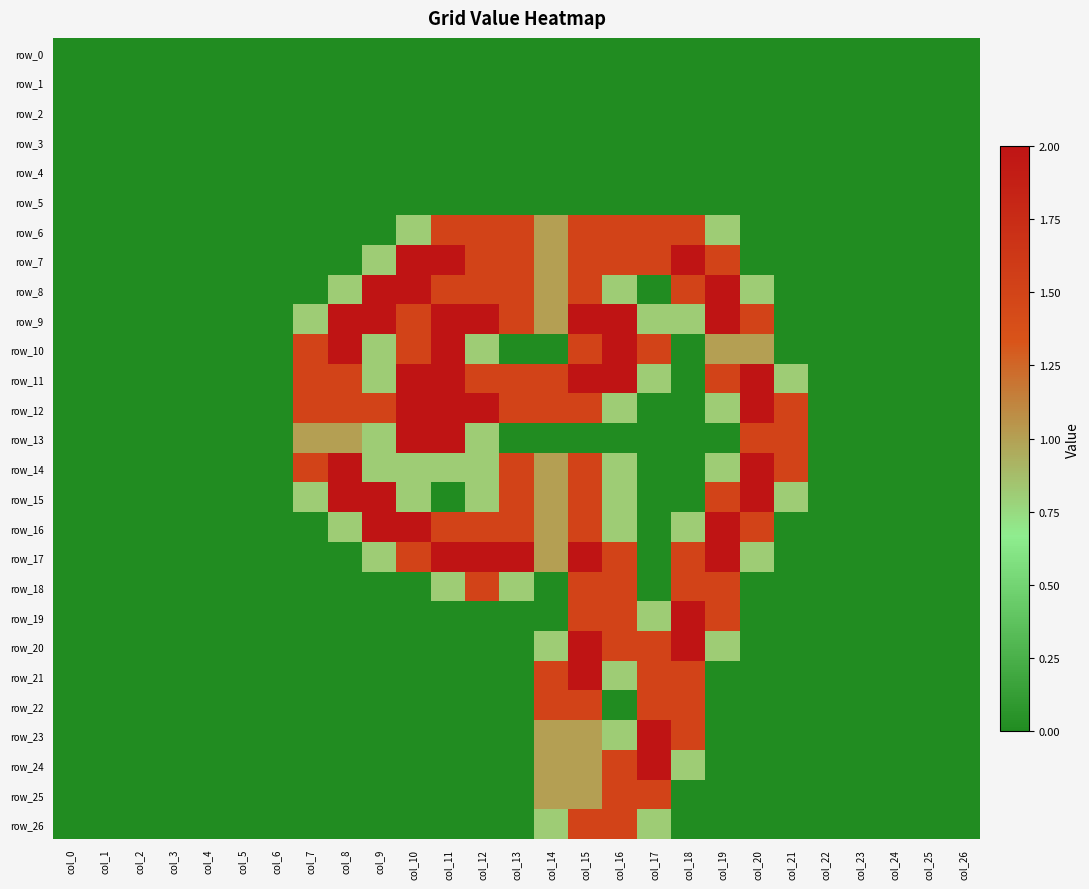

Reading left to right, transcribe all the data shown in this chart.

row_0: 0.0	0.0	0.0	0.0	0.0	0.0	0.0	0.0	0.0	0.0	0.0	0.0	0.0	0.0	0.0	0.0	0.0	0.0	0.0	0.0	0.0	0.0	0.0	0.0	0.0	0.0	0.0
row_1: 0.0	0.0	0.0	0.0	0.0	0.0	0.0	0.0	0.0	0.0	0.0	0.0	0.0	0.0	0.0	0.0	0.0	0.0	0.0	0.0	0.0	0.0	0.0	0.0	0.0	0.0	0.0
row_2: 0.0	0.0	0.0	0.0	0.0	0.0	0.0	0.0	0.0	0.0	0.0	0.0	0.0	0.0	0.0	0.0	0.0	0.0	0.0	0.0	0.0	0.0	0.0	0.0	0.0	0.0	0.0
row_3: 0.0	0.0	0.0	0.0	0.0	0.0	0.0	0.0	0.0	0.0	0.0	0.0	0.0	0.0	0.0	0.0	0.0	0.0	0.0	0.0	0.0	0.0	0.0	0.0	0.0	0.0	0.0
row_4: 0.0	0.0	0.0	0.0	0.0	0.0	0.0	0.0	0.0	0.0	0.0	0.0	0.0	0.0	0.0	0.0	0.0	0.0	0.0	0.0	0.0	0.0	0.0	0.0	0.0	0.0	0.0
row_5: 0.0	0.0	0.0	0.0	0.0	0.0	0.0	0.0	0.0	0.0	0.0	0.0	0.0	0.0	0.0	0.0	0.0	0.0	0.0	0.0	0.0	0.0	0.0	0.0	0.0	0.0	0.0
row_6: 0.0	0.0	0.0	0.0	0.0	0.0	0.0	0.0	0.0	0.0	0.8	1.5	1.5	1.5	1.0	1.5	1.5	1.5	1.5	0.8	0.0	0.0	0.0	0.0	0.0	0.0	0.0
row_7: 0.0	0.0	0.0	0.0	0.0	0.0	0.0	0.0	0.0	0.8	2.0	2.0	1.5	1.5	1.0	1.5	1.5	1.5	2.0	1.5	0.0	0.0	0.0	0.0	0.0	0.0	0.0
row_8: 0.0	0.0	0.0	0.0	0.0	0.0	0.0	0.0	0.8	2.0	2.0	1.5	1.5	1.5	1.0	1.5	0.8	0.0	1.5	2.0	0.8	0.0	0.0	0.0	0.0	0.0	0.0
row_9: 0.0	0.0	0.0	0.0	0.0	0.0	0.0	0.8	2.0	2.0	1.5	2.0	2.0	1.5	1.0	2.0	2.0	0.8	0.8	2.0	1.5	0.0	0.0	0.0	0.0	0.0	0.0
row_10: 0.0	0.0	0.0	0.0	0.0	0.0	0.0	1.5	2.0	0.8	1.5	2.0	0.8	0.0	0.0	1.5	2.0	1.5	0.0	1.0	1.0	0.0	0.0	0.0	0.0	0.0	0.0
row_11: 0.0	0.0	0.0	0.0	0.0	0.0	0.0	1.5	1.5	0.8	2.0	2.0	1.5	1.5	1.5	2.0	2.0	0.8	0.0	1.5	2.0	0.8	0.0	0.0	0.0	0.0	0.0
row_12: 0.0	0.0	0.0	0.0	0.0	0.0	0.0	1.5	1.5	1.5	2.0	2.0	2.0	1.5	1.5	1.5	0.8	0.0	0.0	0.8	2.0	1.5	0.0	0.0	0.0	0.0	0.0
row_13: 0.0	0.0	0.0	0.0	0.0	0.0	0.0	1.0	1.0	0.8	2.0	2.0	0.8	0.0	0.0	0.0	0.0	0.0	0.0	0.0	1.5	1.5	0.0	0.0	0.0	0.0	0.0
row_14: 0.0	0.0	0.0	0.0	0.0	0.0	0.0	1.5	2.0	0.8	0.8	0.8	0.8	1.5	1.0	1.5	0.8	0.0	0.0	0.8	2.0	1.5	0.0	0.0	0.0	0.0	0.0
row_15: 0.0	0.0	0.0	0.0	0.0	0.0	0.0	0.8	2.0	2.0	0.8	0.0	0.8	1.5	1.0	1.5	0.8	0.0	0.0	1.5	2.0	0.8	0.0	0.0	0.0	0.0	0.0
row_16: 0.0	0.0	0.0	0.0	0.0	0.0	0.0	0.0	0.8	2.0	2.0	1.5	1.5	1.5	1.0	1.5	0.8	0.0	0.8	2.0	1.5	0.0	0.0	0.0	0.0	0.0	0.0
row_17: 0.0	0.0	0.0	0.0	0.0	0.0	0.0	0.0	0.0	0.8	1.5	2.0	2.0	2.0	1.0	2.0	1.5	0.0	1.5	2.0	0.8	0.0	0.0	0.0	0.0	0.0	0.0
row_18: 0.0	0.0	0.0	0.0	0.0	0.0	0.0	0.0	0.0	0.0	0.0	0.8	1.5	0.8	0.0	1.5	1.5	0.0	1.5	1.5	0.0	0.0	0.0	0.0	0.0	0.0	0.0
row_19: 0.0	0.0	0.0	0.0	0.0	0.0	0.0	0.0	0.0	0.0	0.0	0.0	0.0	0.0	0.0	1.5	1.5	0.8	2.0	1.5	0.0	0.0	0.0	0.0	0.0	0.0	0.0
row_20: 0.0	0.0	0.0	0.0	0.0	0.0	0.0	0.0	0.0	0.0	0.0	0.0	0.0	0.0	0.8	2.0	1.5	1.5	2.0	0.8	0.0	0.0	0.0	0.0	0.0	0.0	0.0
row_21: 0.0	0.0	0.0	0.0	0.0	0.0	0.0	0.0	0.0	0.0	0.0	0.0	0.0	0.0	1.5	2.0	0.8	1.5	1.5	0.0	0.0	0.0	0.0	0.0	0.0	0.0	0.0
row_22: 0.0	0.0	0.0	0.0	0.0	0.0	0.0	0.0	0.0	0.0	0.0	0.0	0.0	0.0	1.5	1.5	0.0	1.5	1.5	0.0	0.0	0.0	0.0	0.0	0.0	0.0	0.0
row_23: 0.0	0.0	0.0	0.0	0.0	0.0	0.0	0.0	0.0	0.0	0.0	0.0	0.0	0.0	1.0	1.0	0.8	2.0	1.5	0.0	0.0	0.0	0.0	0.0	0.0	0.0	0.0
row_24: 0.0	0.0	0.0	0.0	0.0	0.0	0.0	0.0	0.0	0.0	0.0	0.0	0.0	0.0	1.0	1.0	1.5	2.0	0.8	0.0	0.0	0.0	0.0	0.0	0.0	0.0	0.0
row_25: 0.0	0.0	0.0	0.0	0.0	0.0	0.0	0.0	0.0	0.0	0.0	0.0	0.0	0.0	1.0	1.0	1.5	1.5	0.0	0.0	0.0	0.0	0.0	0.0	0.0	0.0	0.0
row_26: 0.0	0.0	0.0	0.0	0.0	0.0	0.0	0.0	0.0	0.0	0.0	0.0	0.0	0.0	0.8	1.5	1.5	0.8	0.0	0.0	0.0	0.0	0.0	0.0	0.0	0.0	0.0